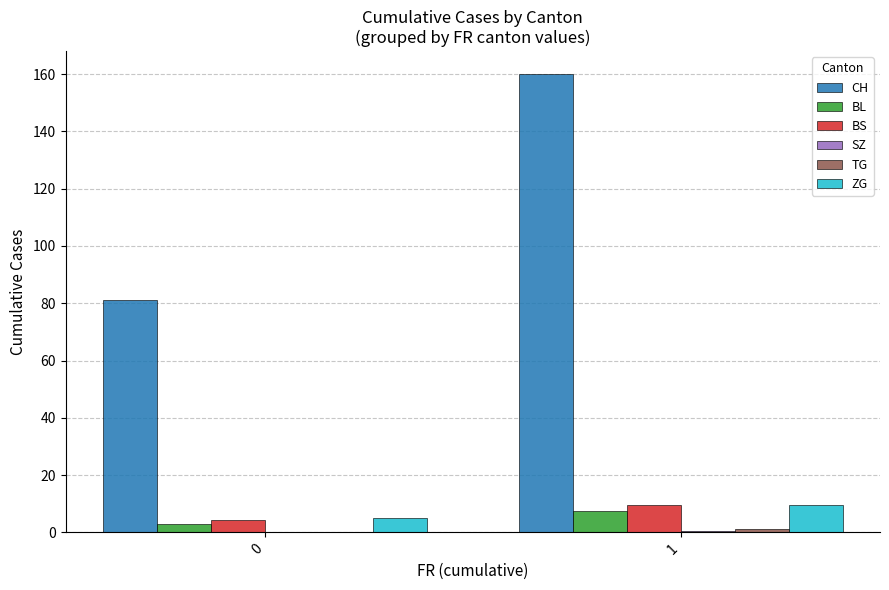

Which series has the largest total across all categories?

CH